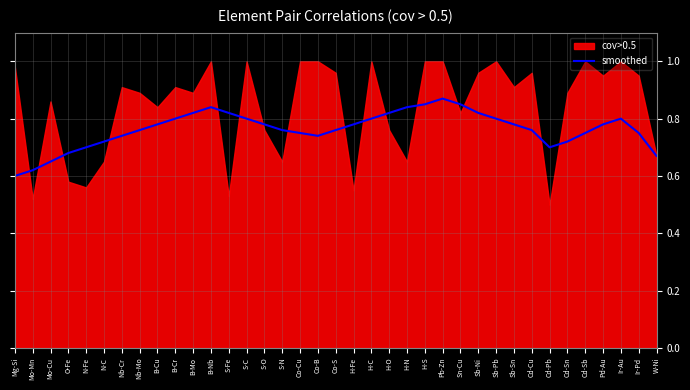

The smoothed series shows 1.2 at Ir-Au. True or false?

False